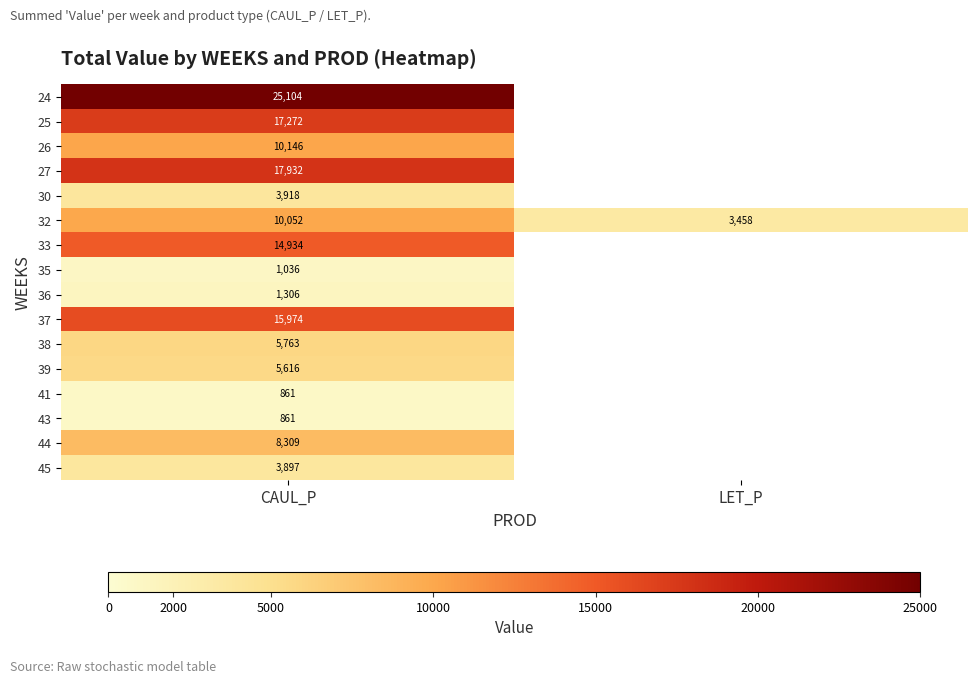

What is the spread (max minus min) of values at CAUL_P?

24243.0